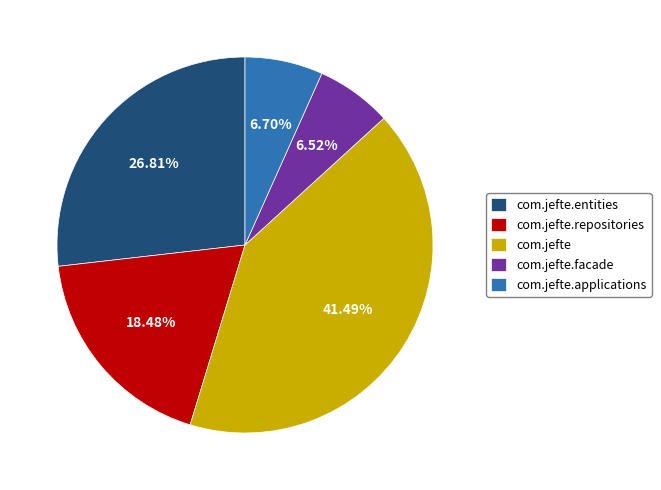

To the nearest percent, what is the difference between the com.jefte.applications and com.jefte.repositories slice percentages?

12%